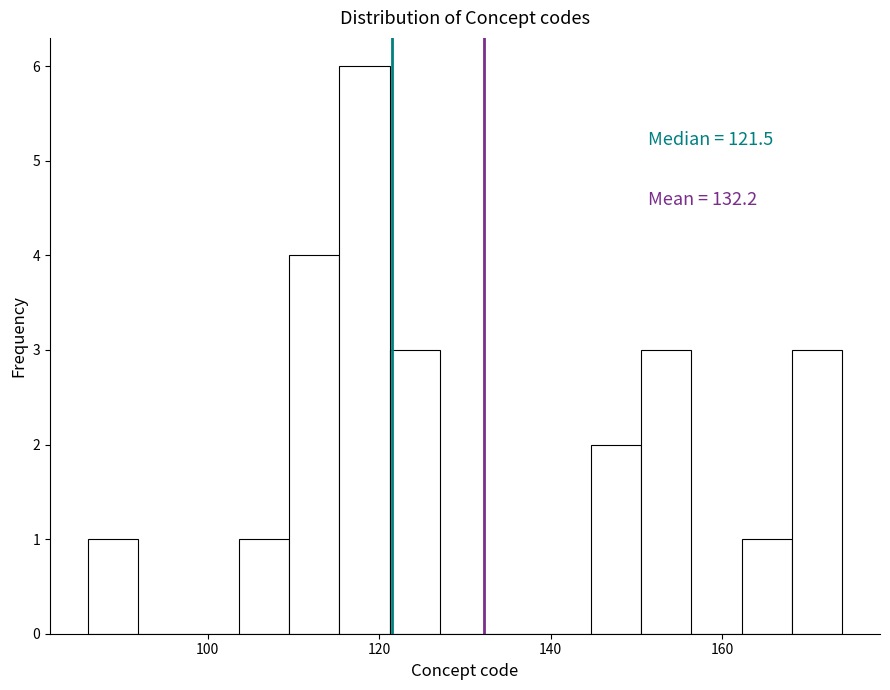

Read against the x-axis, roughly where is the centre of the tallest bar?

118